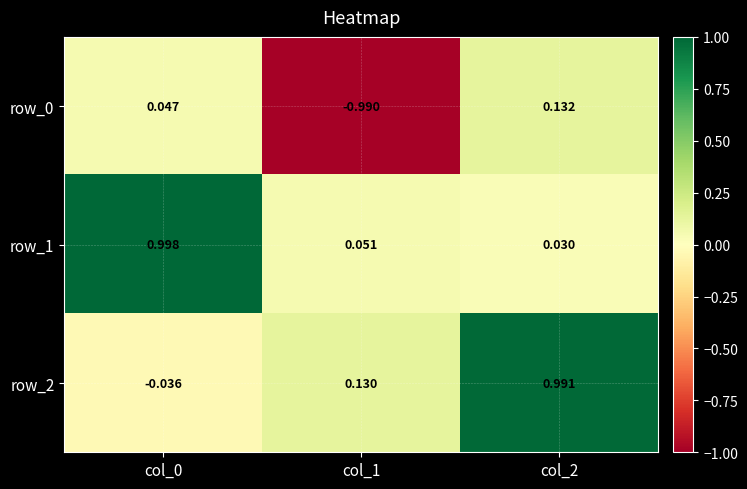

Is the value of row_1 at col_1 greater than the value of row_0 at col_2?

No